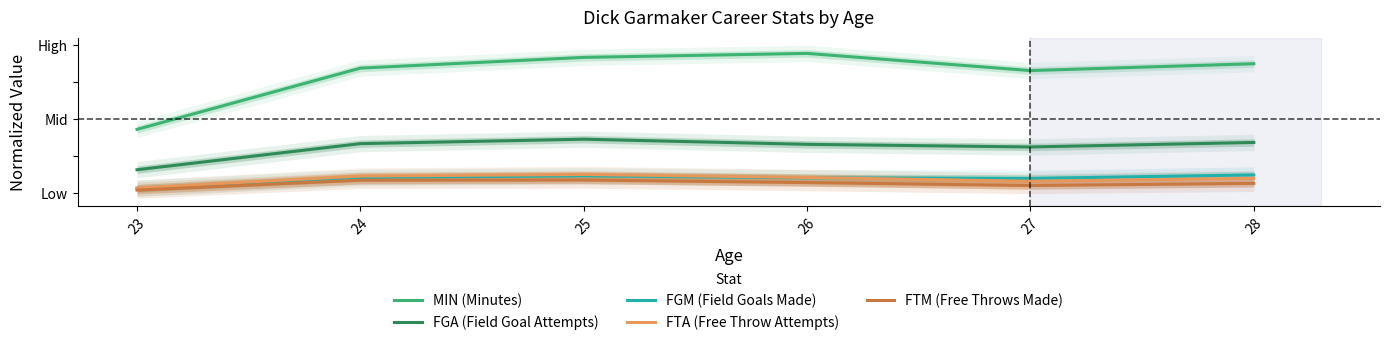

How many FGA (Field Goal Attempts) values are between 0 and 1?

6